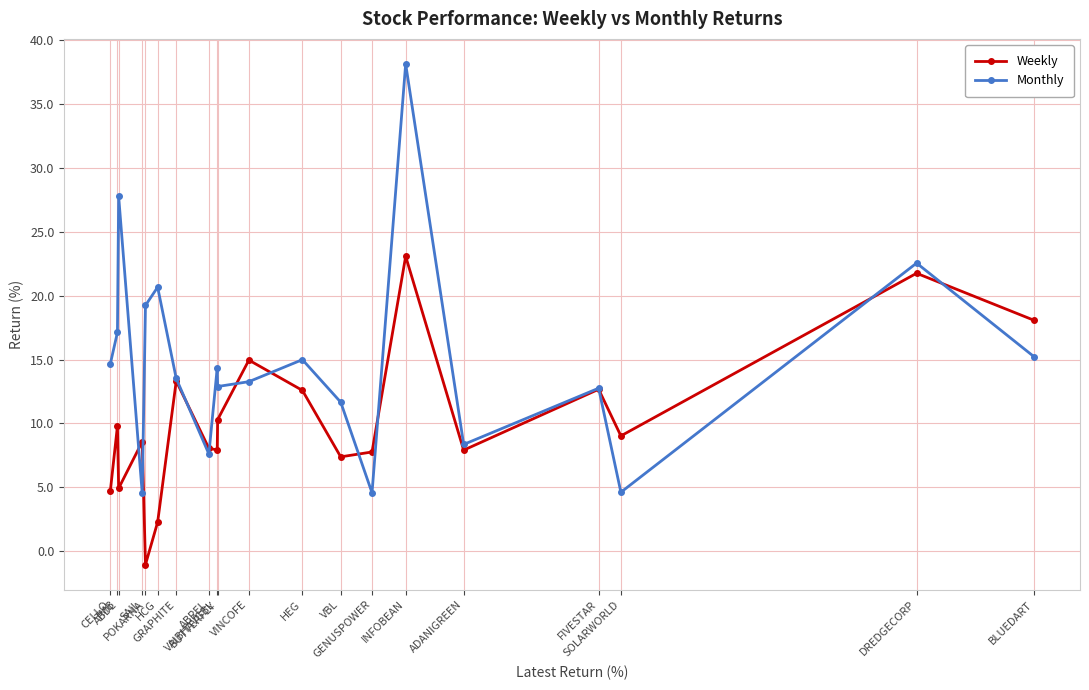

How many values in the Monthly series exceed 14?

10